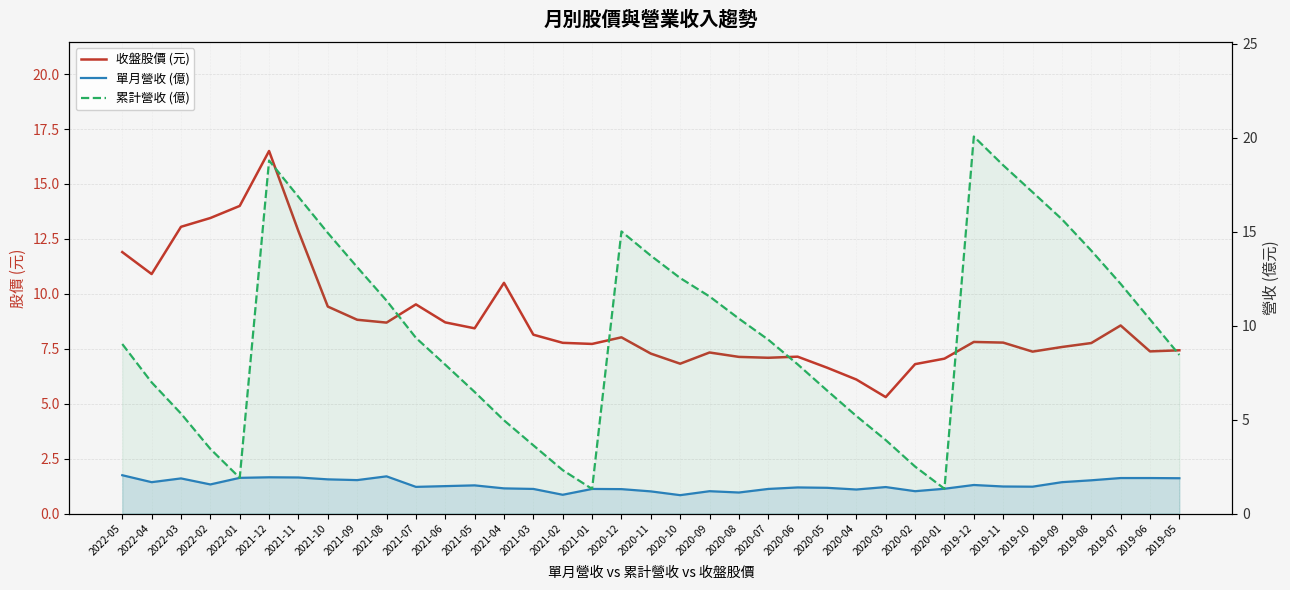

What is the label of the 22nd point from the left?

2020-08